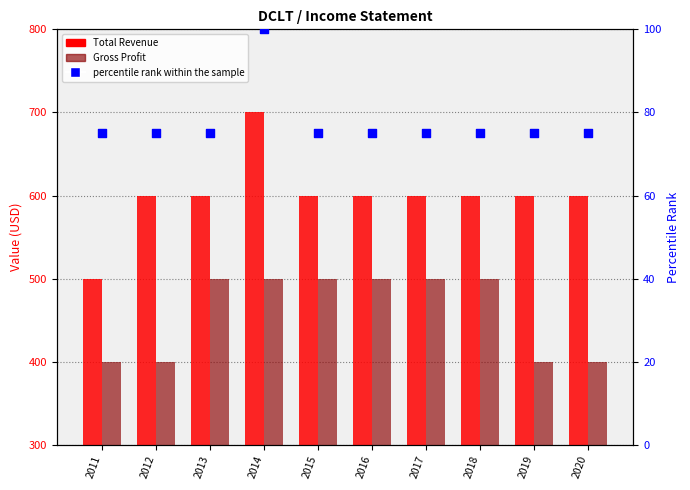

Which series has the widest spread of Y values?

Total Revenue